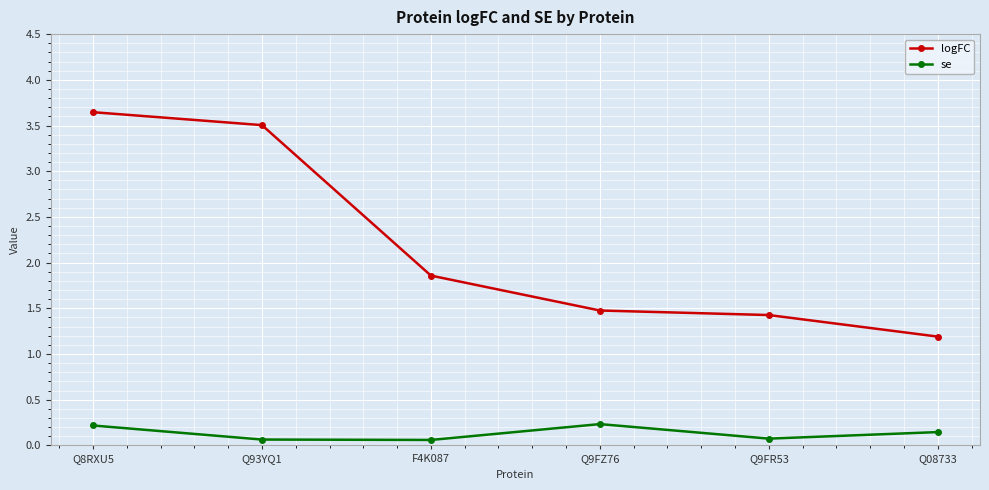

The logFC series shows 1.5 at Q9FZ76. True or false?

True